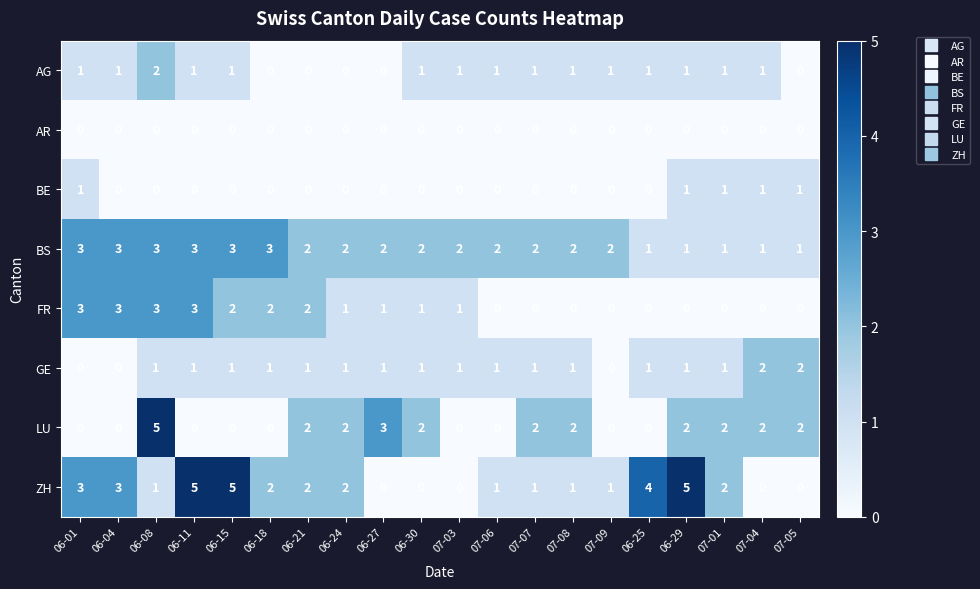

The value of BE at 06-30 is 0. True or false?

True